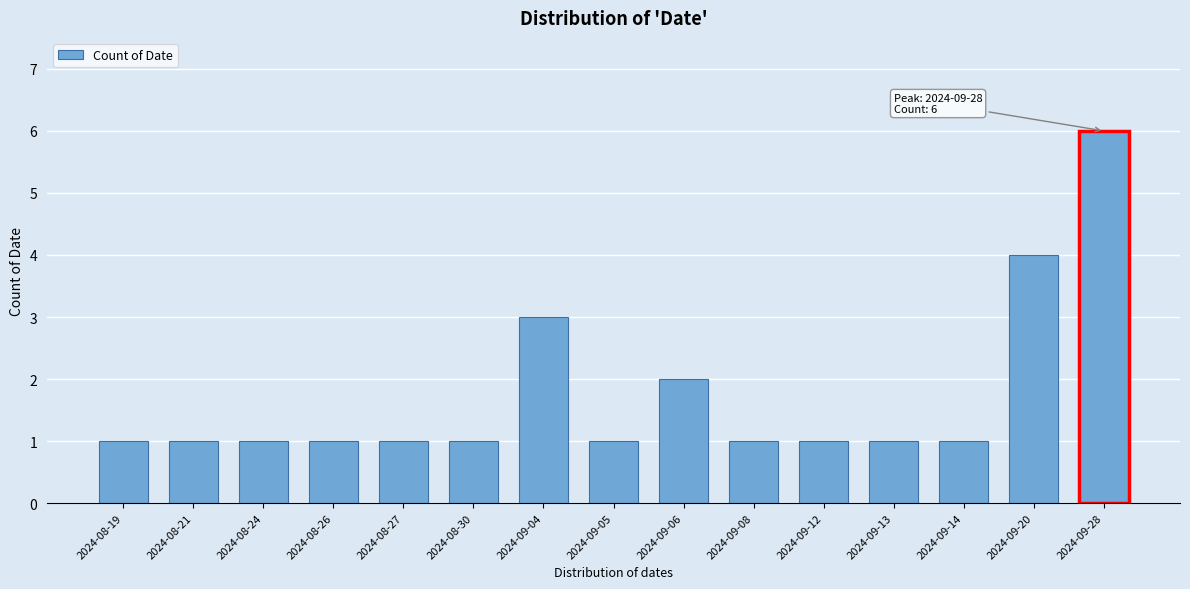

Reading left to right, list all the values displayed in this chart.

2024-08-19=1	2024-08-21=1	2024-08-24=1	2024-08-26=1	2024-08-27=1	2024-08-30=1	2024-09-04=3	2024-09-05=1	2024-09-06=2	2024-09-08=1	2024-09-12=1	2024-09-13=1	2024-09-14=1	2024-09-20=4	2024-09-28=6